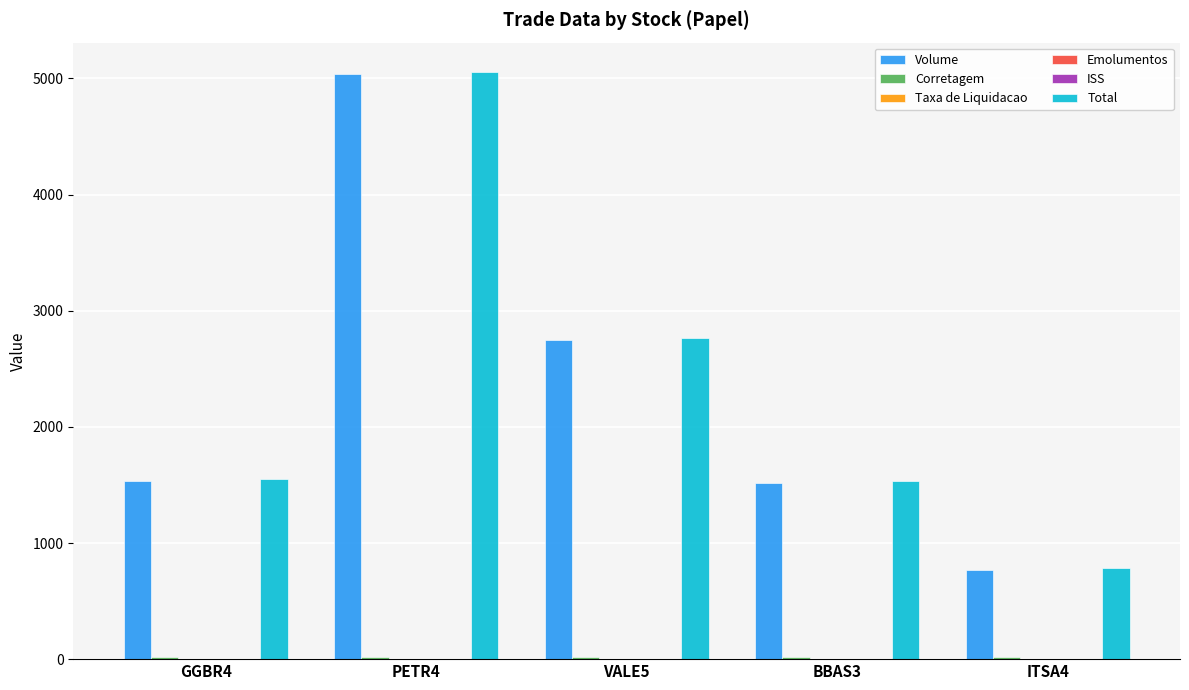

What is the greatest value displayed?

5055.7